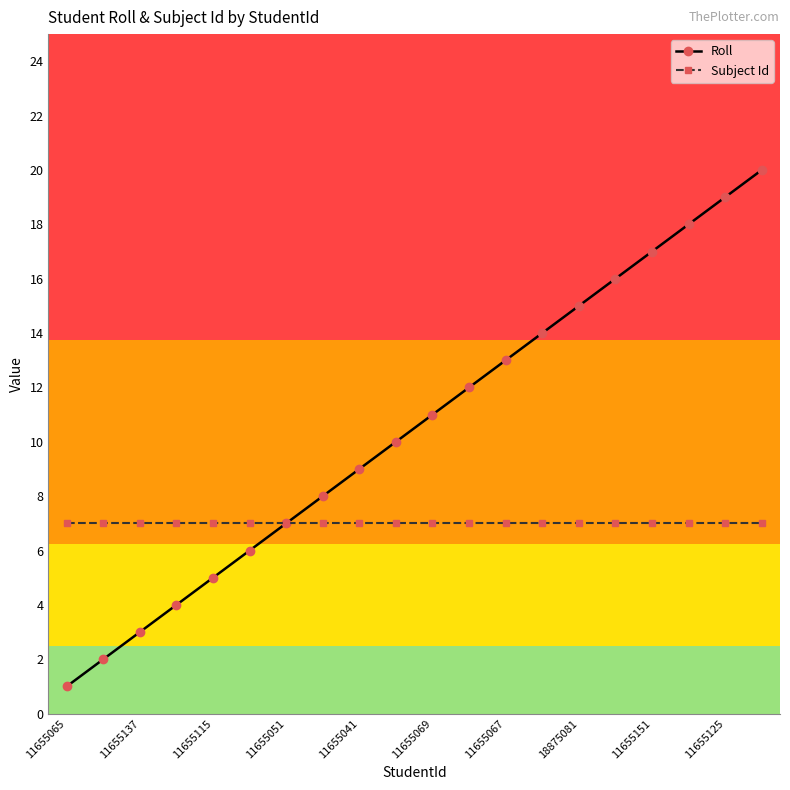

Which series has the largest total across all categories?

Roll